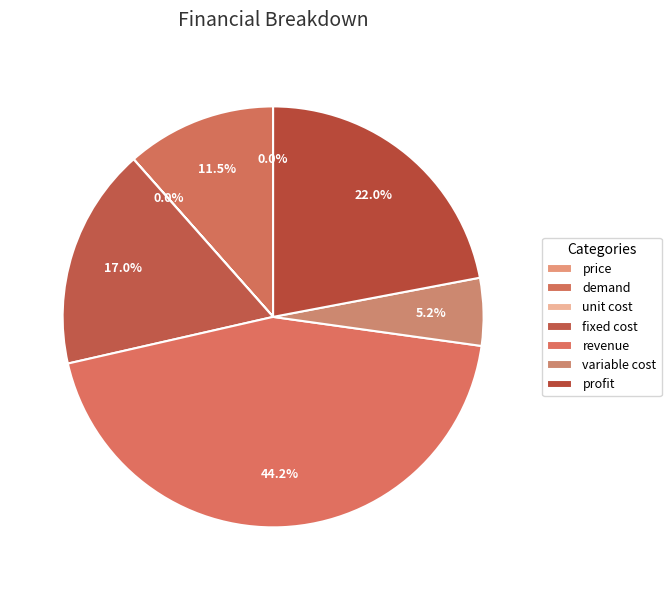

The revenue slice represents 30% of the pie. True or false?

False